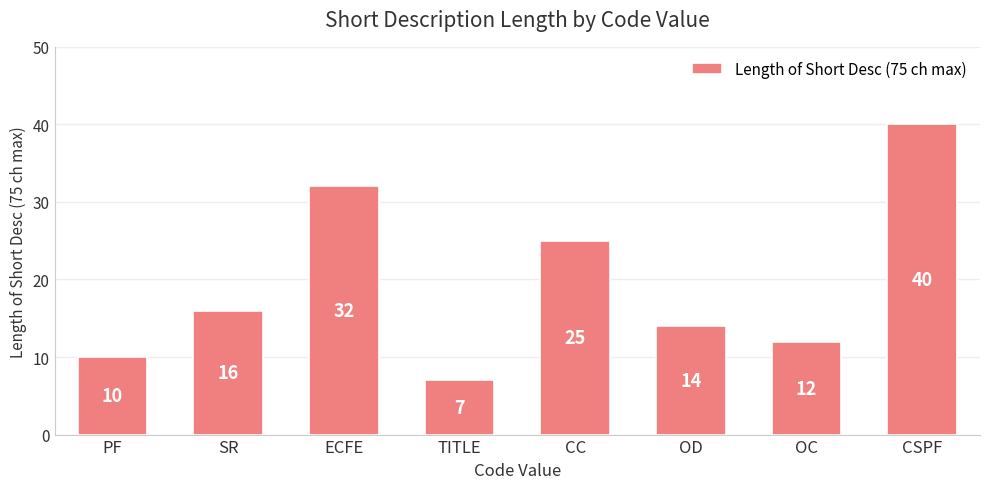

What is the sum of the values at PF and SR?

26